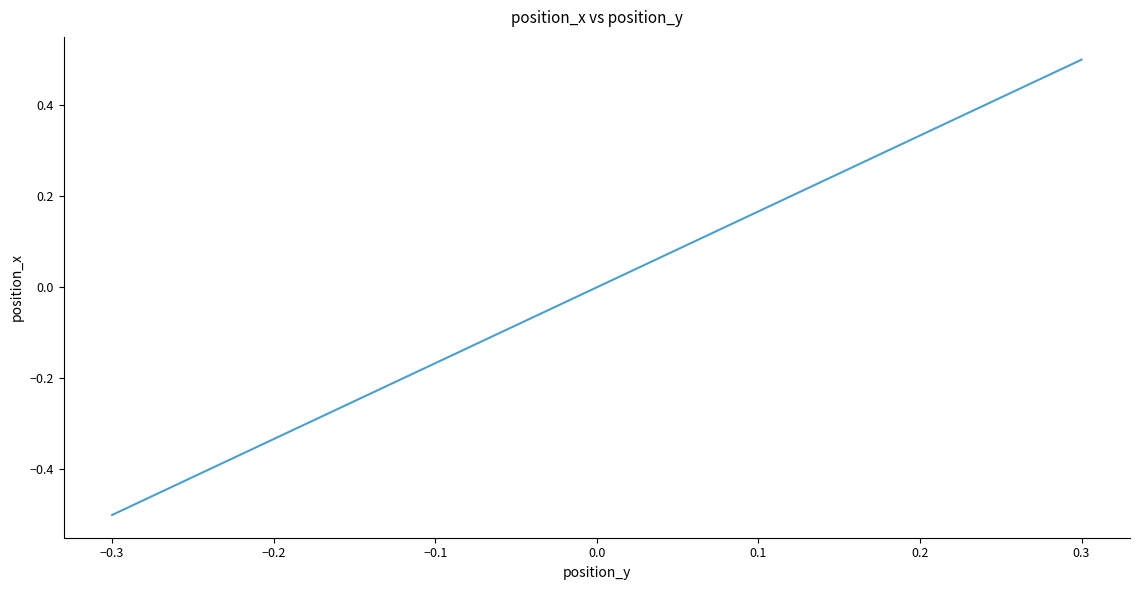

Is this an area chart (filled region under the line)?

No